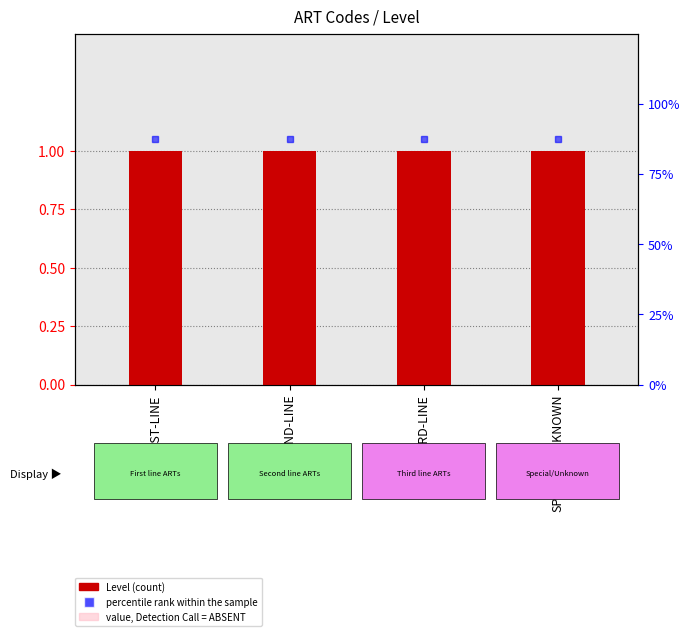

Which category has the highest value across all series?

FIRST-LINE